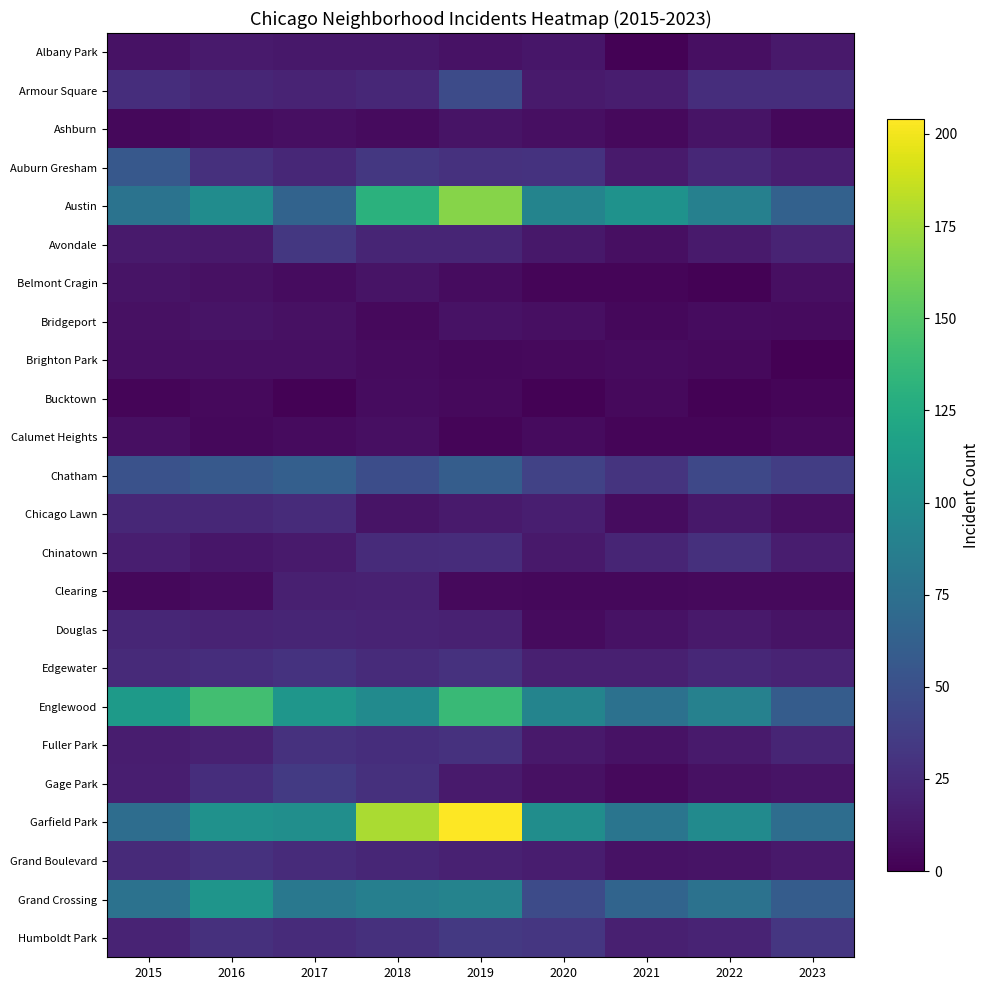

Reading left to right, list all the values displayed in this chart.

Albany Park: 2015=10	2016=15	2017=13	2018=13	2019=10	2020=12	2021=1	2022=8	2023=14
Armour Square: 2015=27	2016=22	2017=20	2018=23	2019=47	2020=15	2021=16	2022=27	2023=27
Ashburn: 2015=4	2016=7	2017=8	2018=6	2019=11	2020=8	2021=5	2022=11	2023=4
Auburn Gresham: 2015=56	2016=28	2017=23	2018=33	2019=29	2020=30	2021=15	2022=23	2023=17
Austin: 2015=78	2016=99	2017=65	2018=130	2019=167	2020=92	2021=104	2022=89	2023=63
Avondale: 2015=15	2016=14	2017=33	2018=21	2019=21	2020=13	2021=8	2022=15	2023=20
Belmont Cragin: 2015=11	2016=9	2017=7	2018=11	2019=7	2020=3	2021=3	2022=1	2023=8
Bridgeport: 2015=9	2016=11	2017=9	2018=5	2019=10	2020=8	2021=4	2022=7	2023=6
Brighton Park: 2015=8	2016=8	2017=8	2018=6	2019=4	2020=5	2021=6	2022=5	2023=0
Bucktown: 2015=3	2016=5	2017=1	2018=7	2019=5	2020=1	2021=5	2022=1	2023=3
Calumet Heights: 2015=8	2016=4	2017=6	2018=8	2019=3	2020=6	2021=3	2022=3	2023=5
Chatham: 2015=51	2016=57	2017=62	2018=48	2019=60	2020=40	2021=31	2022=44	2023=37
Chicago Lawn: 2015=23	2016=23	2017=25	2018=11	2019=15	2020=17	2021=7	2022=13	2023=8
Chinatown: 2015=17	2016=12	2017=15	2018=25	2019=26	2020=14	2021=21	2022=28	2023=16
Clearing: 2015=4	2016=7	2017=18	2018=19	2019=5	2020=4	2021=4	2022=5	2023=5
Douglas: 2015=22	2016=20	2017=21	2018=20	2019=19	2020=6	2021=10	2022=14	2023=11
Edgewater: 2015=24	2016=27	2017=30	2018=25	2019=29	2020=18	2021=18	2022=23	2023=20
Englewood: 2015=111	2016=142	2017=107	2018=98	2019=138	2020=92	2021=76	2022=90	2023=59
Fuller Park: 2015=16	2016=19	2017=29	2018=27	2019=29	2020=14	2021=10	2022=15	2023=21
Gage Park: 2015=17	2016=27	2017=35	2018=28	2019=15	2020=9	2021=5	2022=9	2023=11
Garfield Park: 2015=73	2016=103	2017=101	2018=178	2019=204	2020=100	2021=79	2022=98	2023=73
Grand Boulevard: 2015=24	2016=29	2017=25	2018=22	2019=19	2020=16	2021=10	2022=11	2023=14
Grand Crossing: 2015=77	2016=106	2017=82	2018=88	2019=91	2020=47	2021=66	2022=77	2023=59
Humboldt Park: 2015=20	2016=28	2017=25	2018=28	2019=34	2020=32	2021=18	2022=20	2023=32